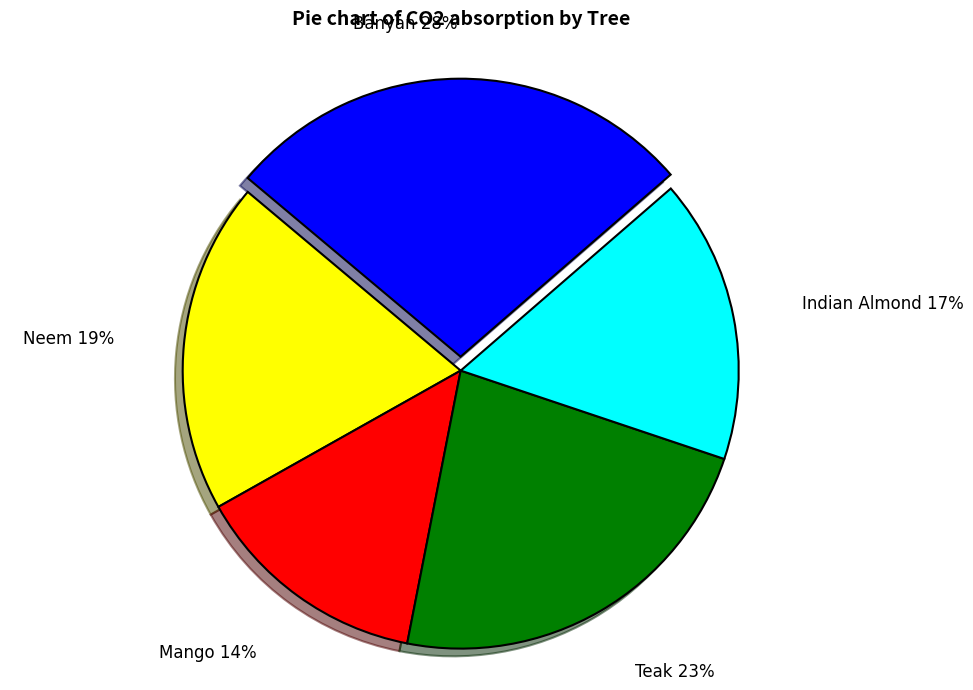

The Mango slice represents 1% of the pie. True or false?

False